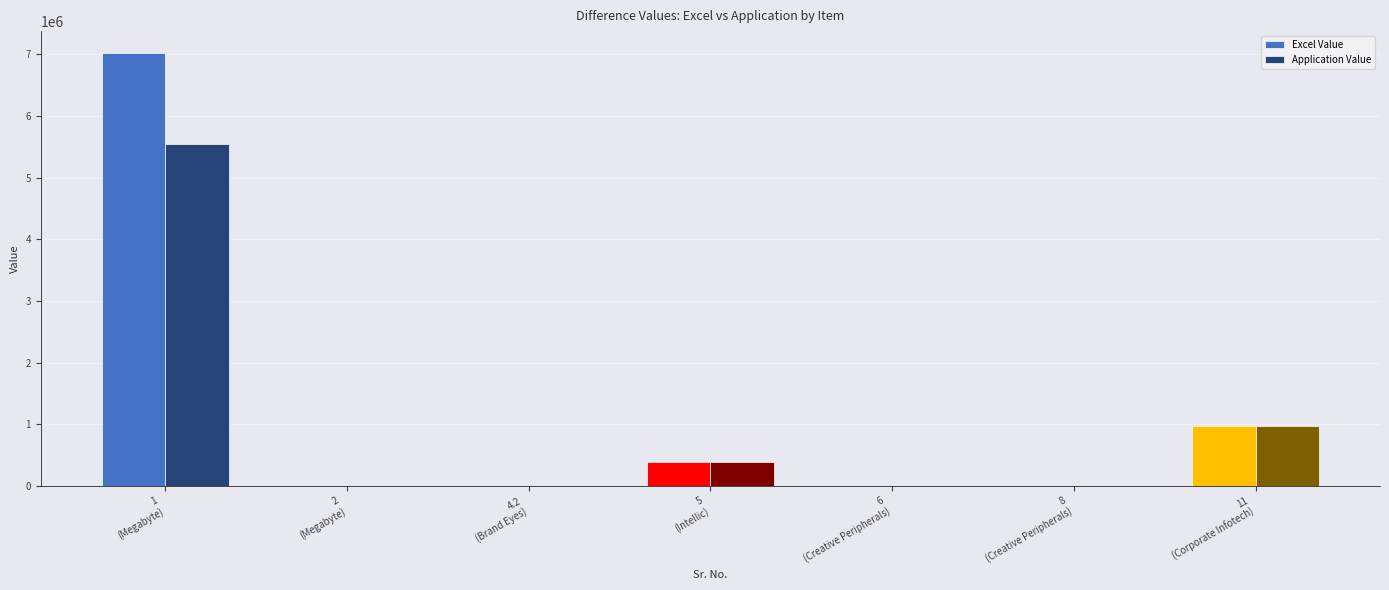

How many data points in Application Value are above 2220?

4